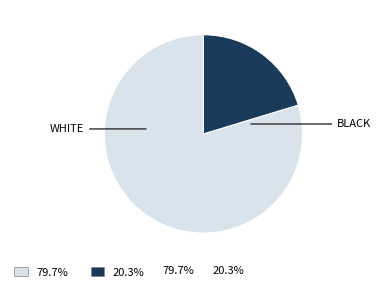

Is there any slice that represents more than half of the pie?

Yes